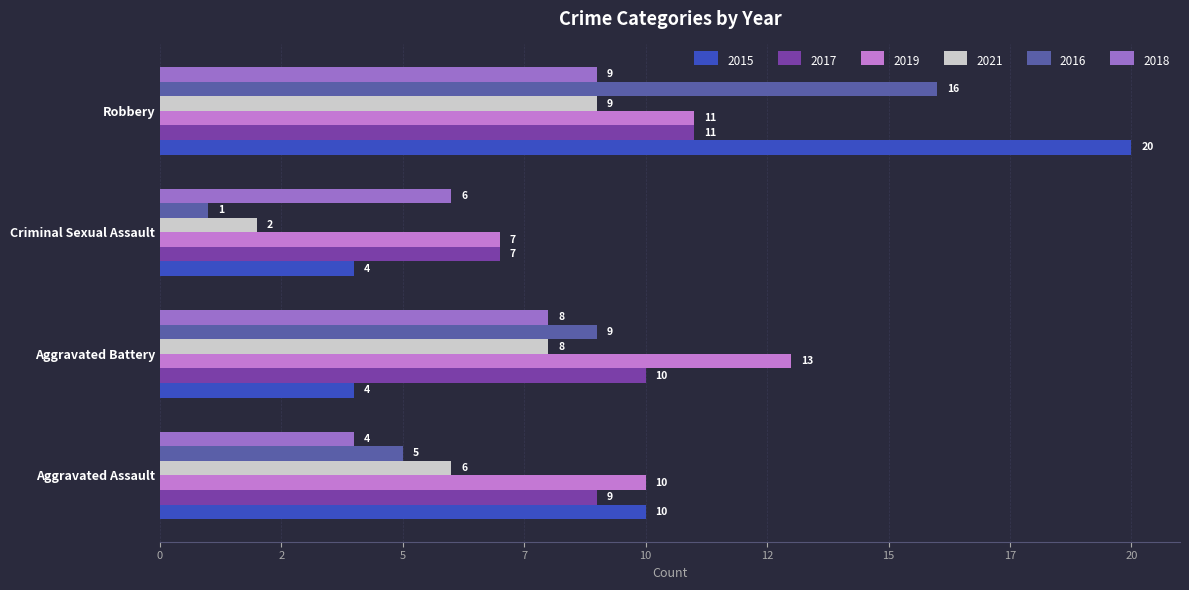

What is the sum of the 2018 values at Robbery and Aggravated Assault?

13